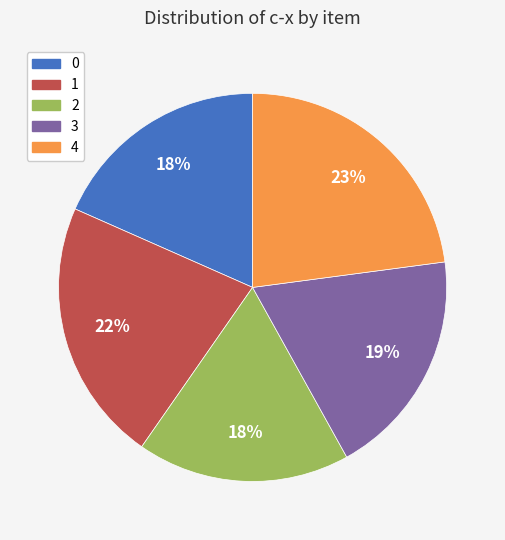

Is 4 the majority of the pie?

No